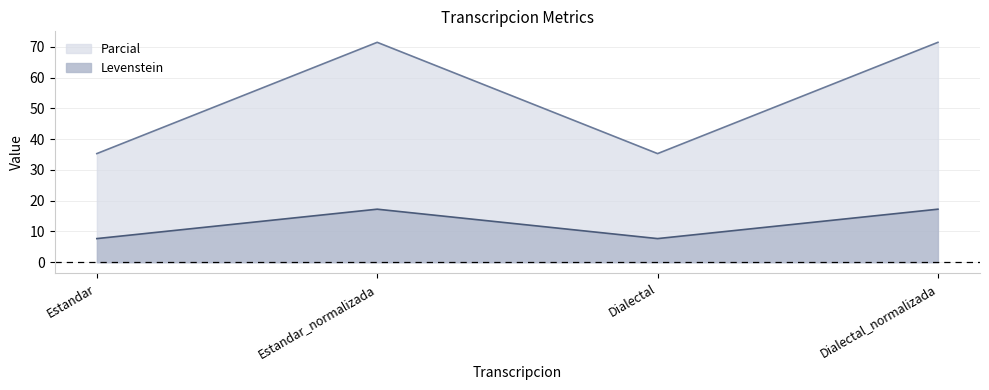

What is the total value across all series at Dialectal_normalizada?

71.4